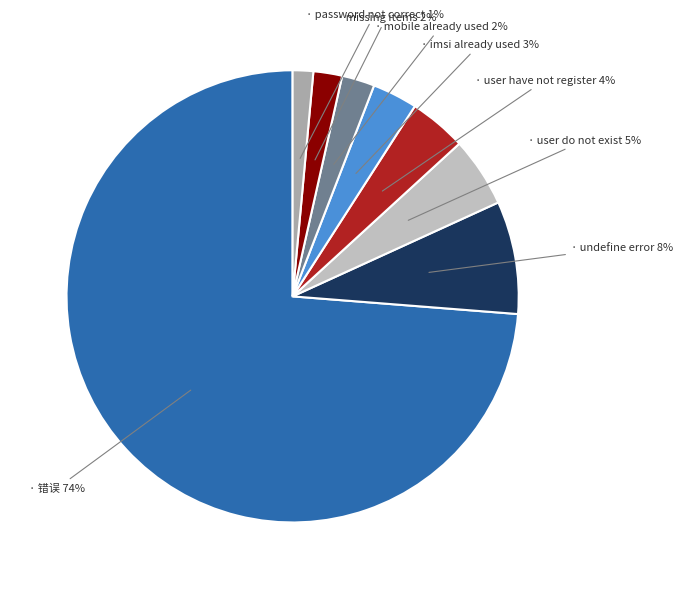

To the nearest percent, what is the average slice percentage?

12%